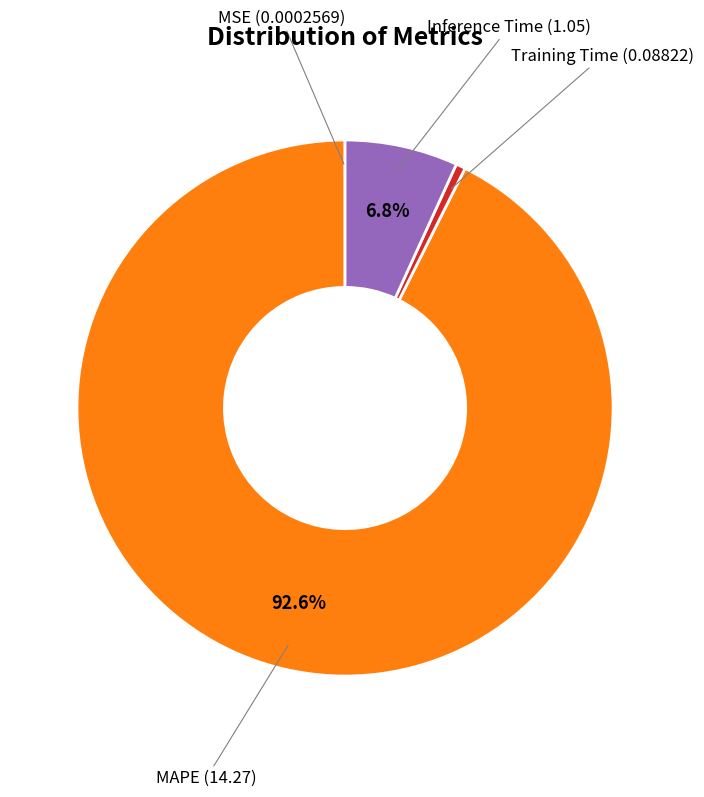

Which category has the biggest portion of the pie?

MAPE